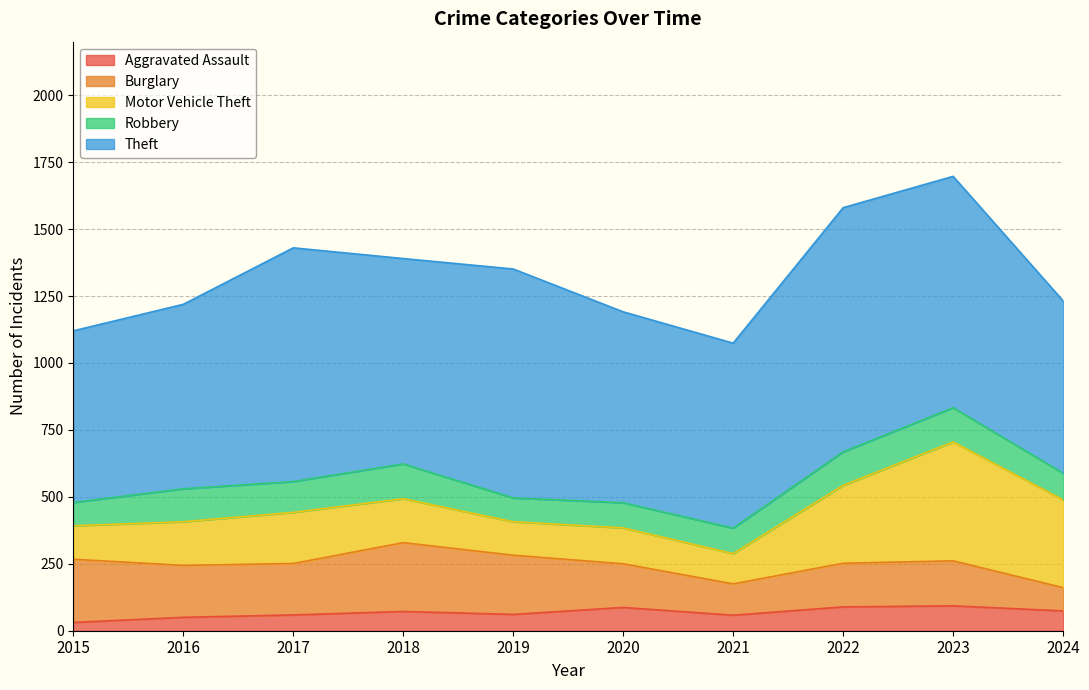

At which label does Theft reach its minimum?

2015